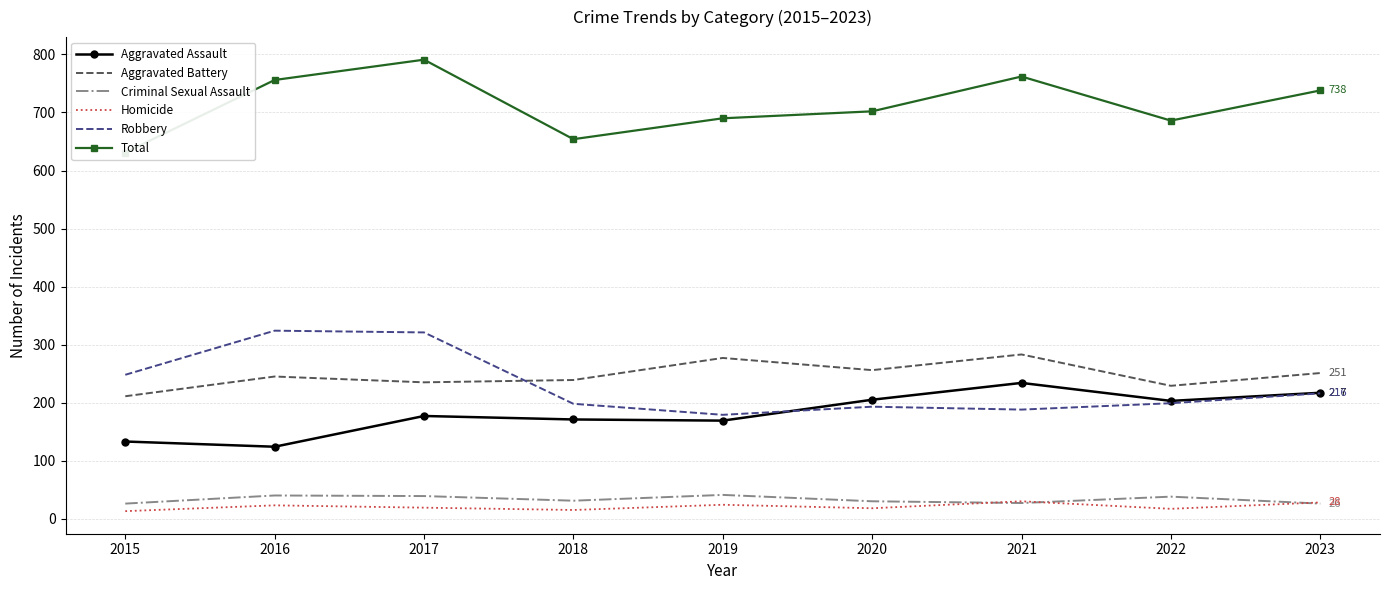

At which category does Homicide reach its first local peak?

2016